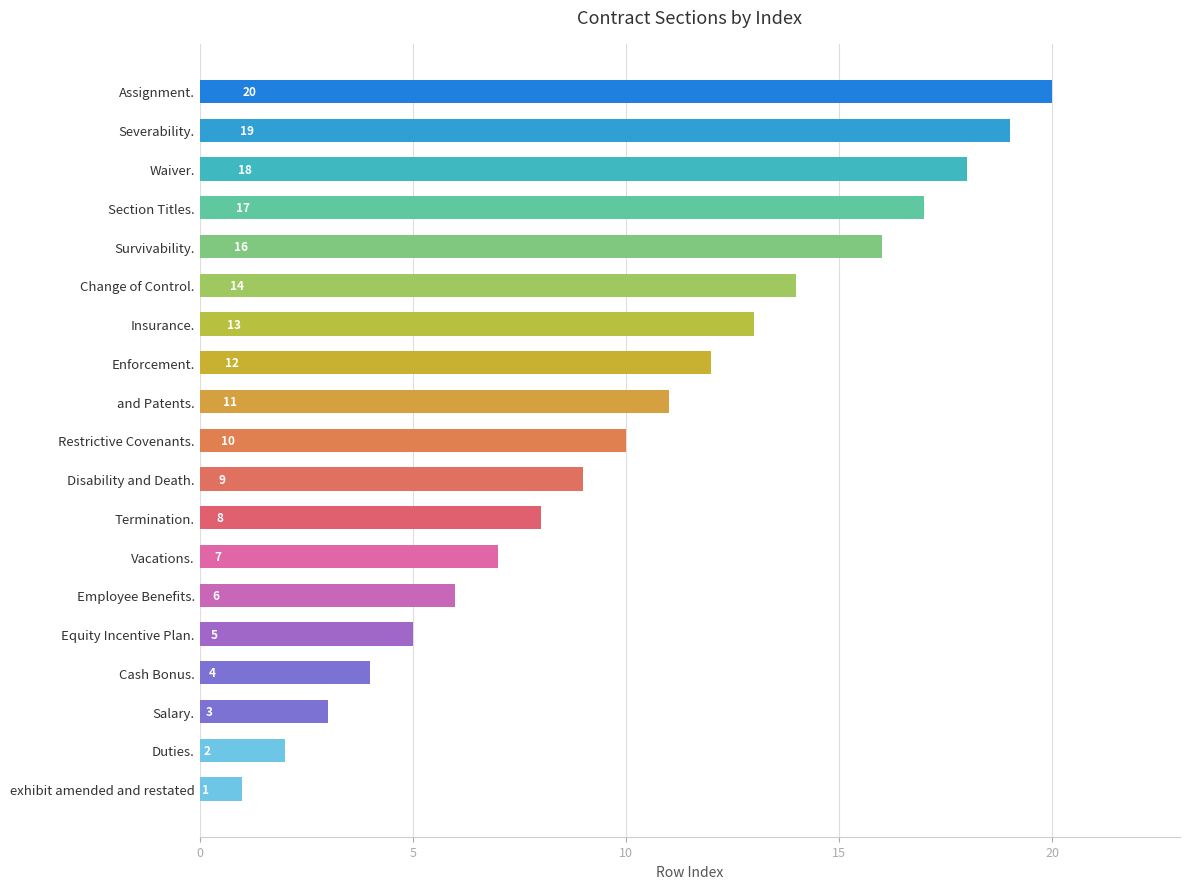

Is it true that the value at Disability and Death. is 9?

True